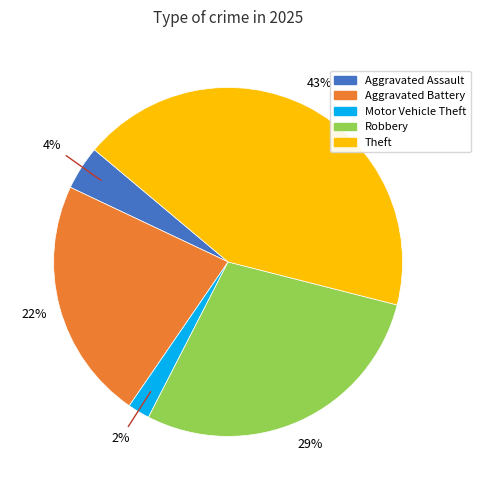

Does any single category account for the majority?

No